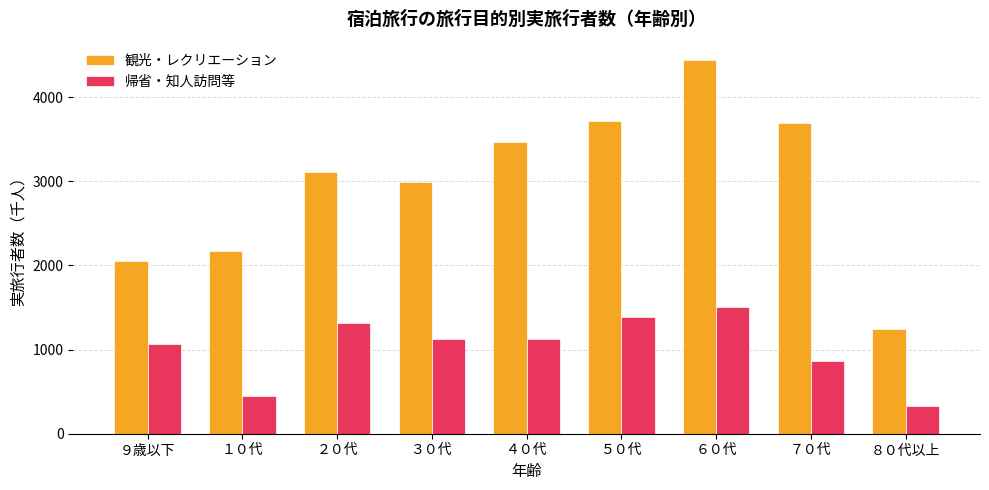

Which series has the largest total across all categories?

観光・レクリエーション